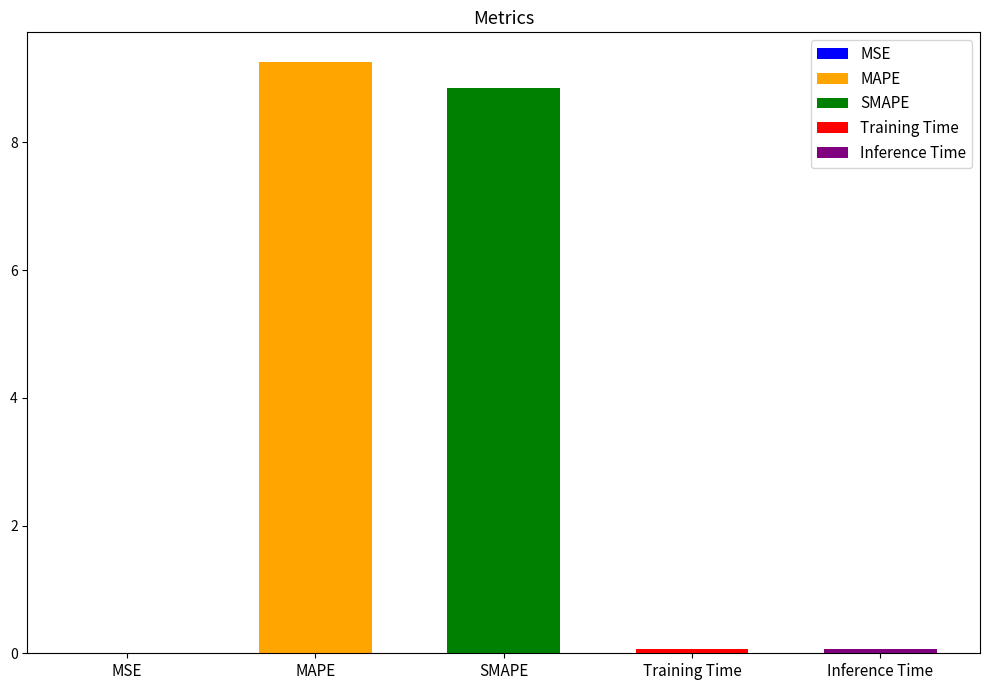

Does the chart contain stacked bars?

No